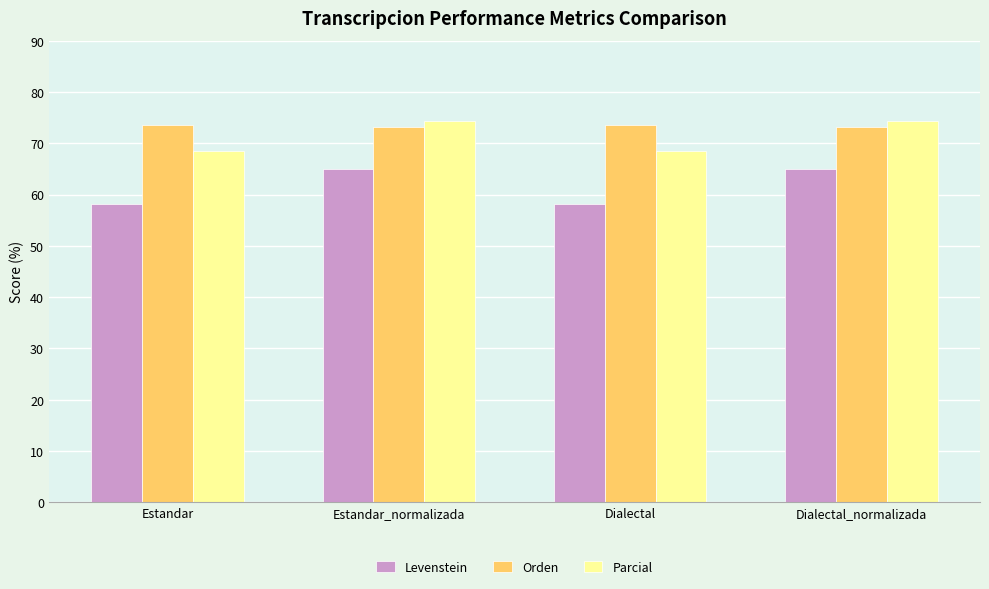

How many bars are there in total?

12